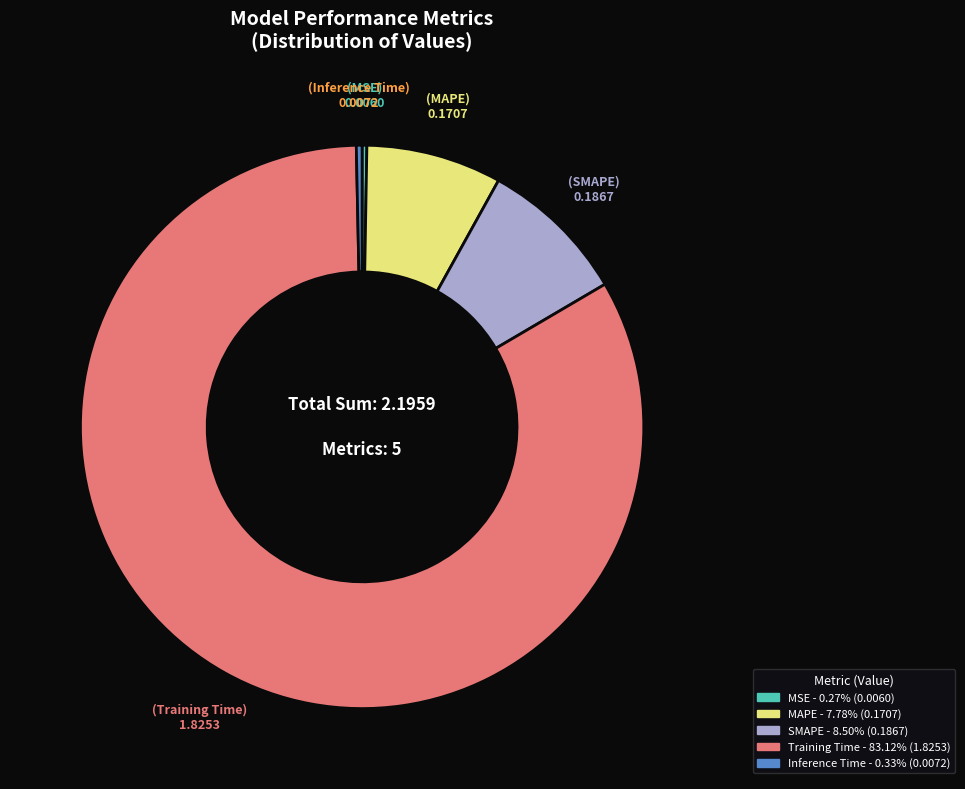

Which slice is the largest?

Training Time